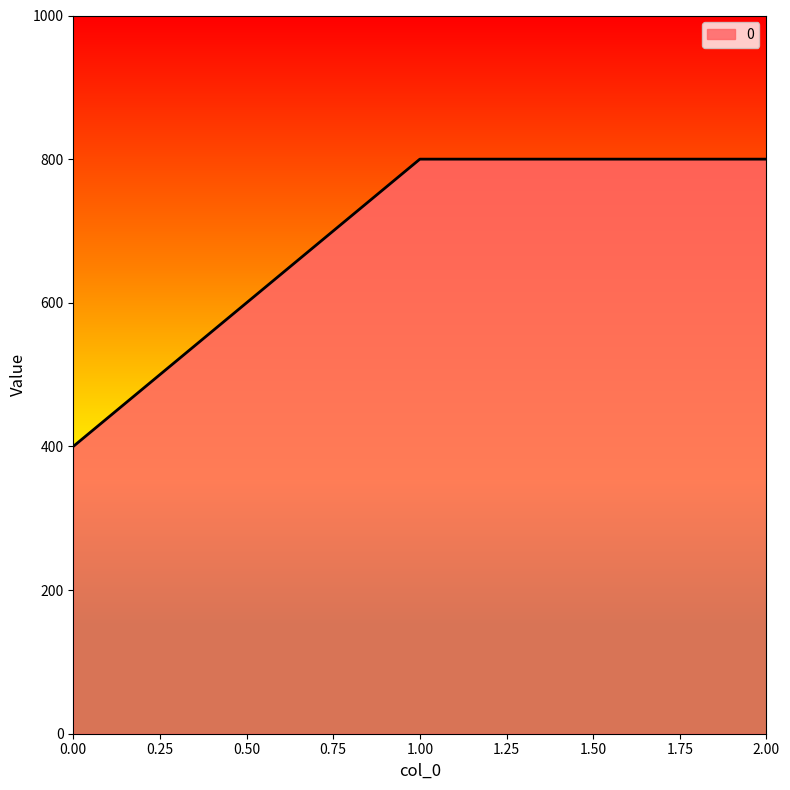

Is it true that the value at 2.00 is 531?

False